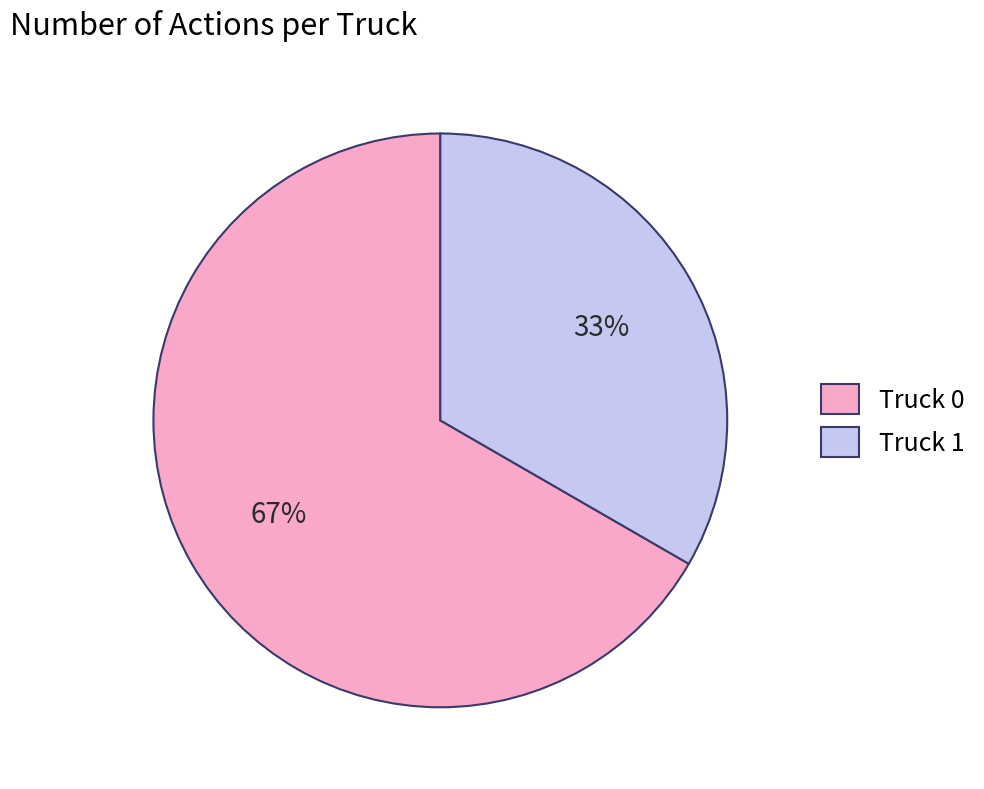

What is the ratio of the value at Truck 1 to the value at Truck 0?

0.5